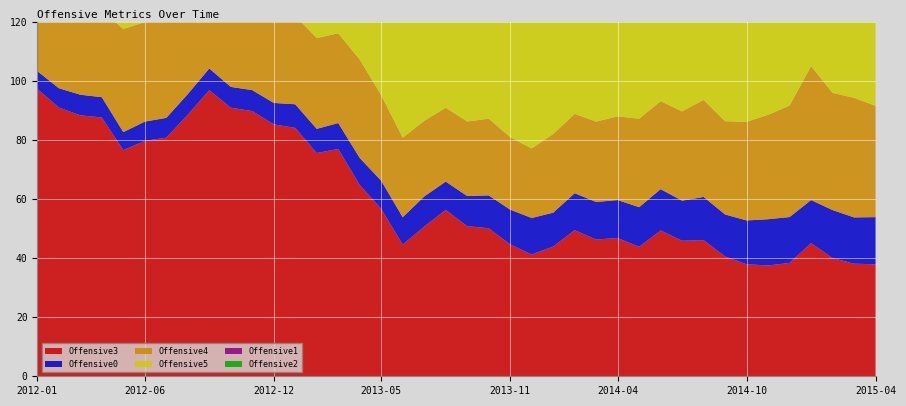

Reading left to right, what are all the values shown in this chart?

Offensive0: 6.0	6.5	7.0	6.9	6.1	6.5	6.7	7.0	7.4	7.0	7.1	7.3	8.0	8.2	8.8	9.1	9.5	9.2	10.2	9.6	10.2	11.1	11.8	12.4	11.5	12.5	12.7	12.9	13.4	14.0	13.6	14.7	14.2	14.8	15.7	15.5	14.6	16.2	15.7	16.0
Offensive1: 3.0	3.3	3.7	3.6	3.1	3.3	3.3	3.7	3.8	3.4	3.4	3.4	3.6	3.6	3.8	4.0	4.3	4.0	4.6	4.5	5.0	5.5	5.8	6.2	5.9	6.5	6.2	6.1	6.7	7.1	7.2	7.9	7.8	8.2	8.9	8.5	8.1	9.3	8.9	9.2
Offensive2: 9.8	10.2	10.7	10.3	9.0	9.9	9.5	10.2	10.8	10.3	10.5	11.2	12.6	12.8	14.0	13.9	14.9	14.7	16.9	15.8	17.9	18.7	20.1	20.9	19.7	21.6	21.2	19.5	19.7	21.9	19.2	21.1	18.6	21.0	21.1	22.2	20.7	23.2	23.8	22.7
Offensive3: 97.3	91.1	88.4	87.7	76.6	79.7	80.8	88.6	96.9	91.0	89.8	85.3	84.1	75.6	77.0	64.8	56.7	44.6	50.7	56.4	50.9	50.2	44.7	41.3	43.9	49.5	46.3	46.8	43.8	49.4	45.9	46.1	40.6	38.0	37.5	38.4	45.1	40.1	38.1	37.9
Offensive4: 31.0	29.4	26.9	29.5	34.9	33.7	36.2	35.1	33.4	33.0	33.8	32.2	30.0	30.7	30.4	33.3	29.0	27.0	25.6	25.0	25.2	26.0	24.6	23.5	26.6	26.9	27.2	28.4	30.0	29.8	30.2	32.9	31.6	33.4	35.4	37.8	45.4	39.7	40.5	37.7
Offensive5: 35.1	36.6	35.8	34.6	34.7	36.3	38.2	39.1	39.5	40.1	40.5	41.7	42.1	42.9	43.4	45.2	43.5	41.5	43.5	42.5	43.3	45.4	45.6	45.8	46.7	48.1	48.1	48.9	50.0	50.3	48.1	50.4	48.1	49.3	48.2	47.1	47.7	49.5	48.4	52.2